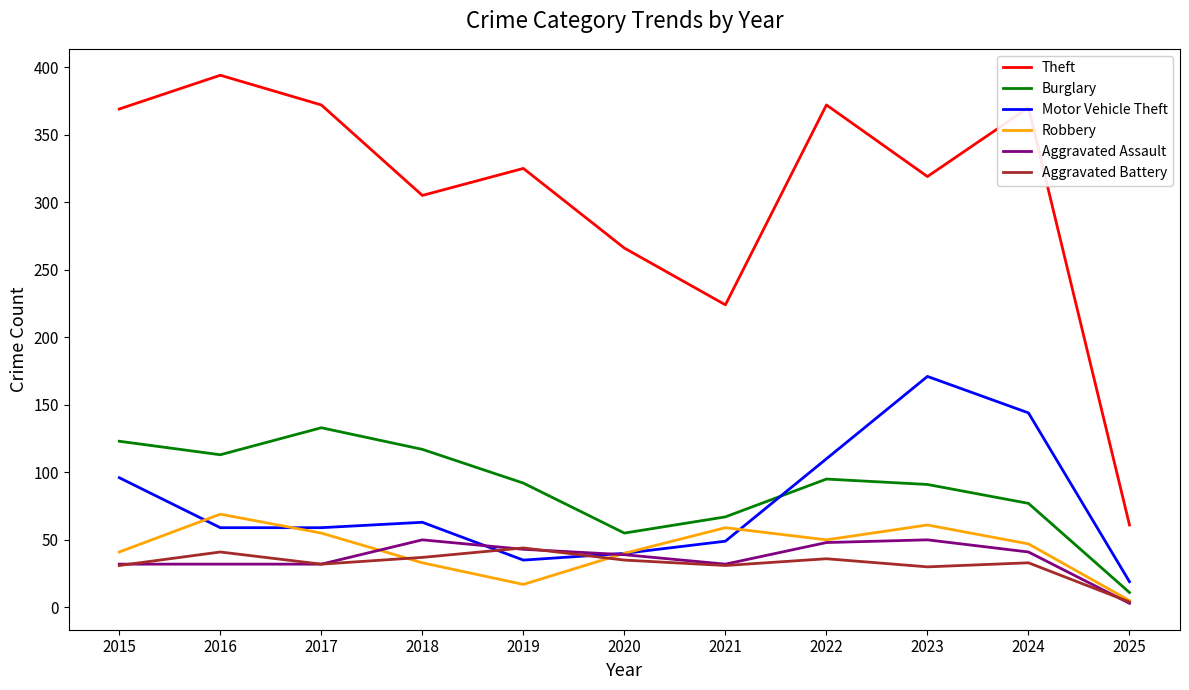

How many distinct data groups are displayed?

6